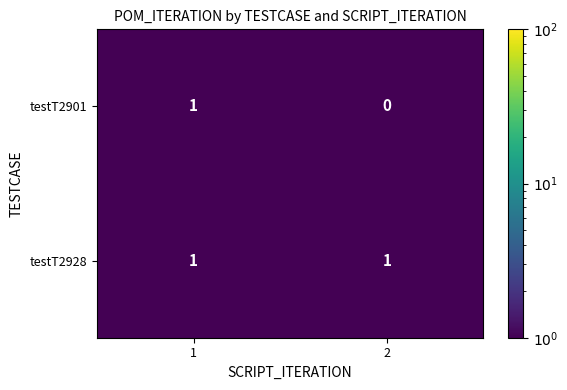

Which series has the widest spread of values?

testT2901